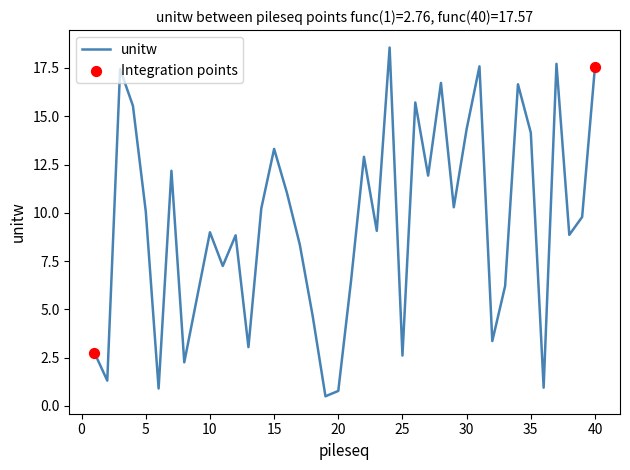

What is the maximum value shown in the chart?

18.6